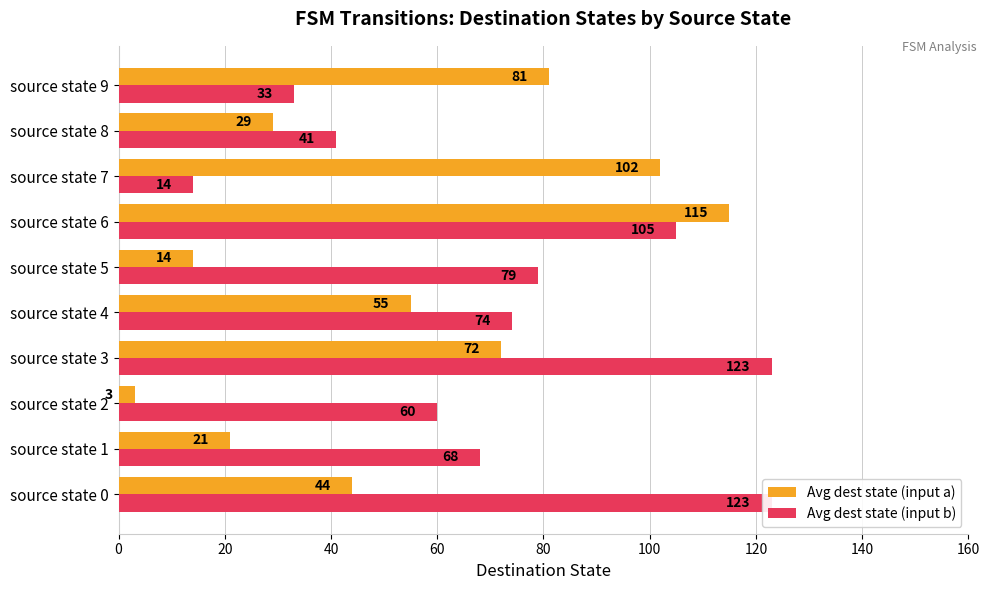

Which has a higher value, source state 2 or source state 9?

source state 9